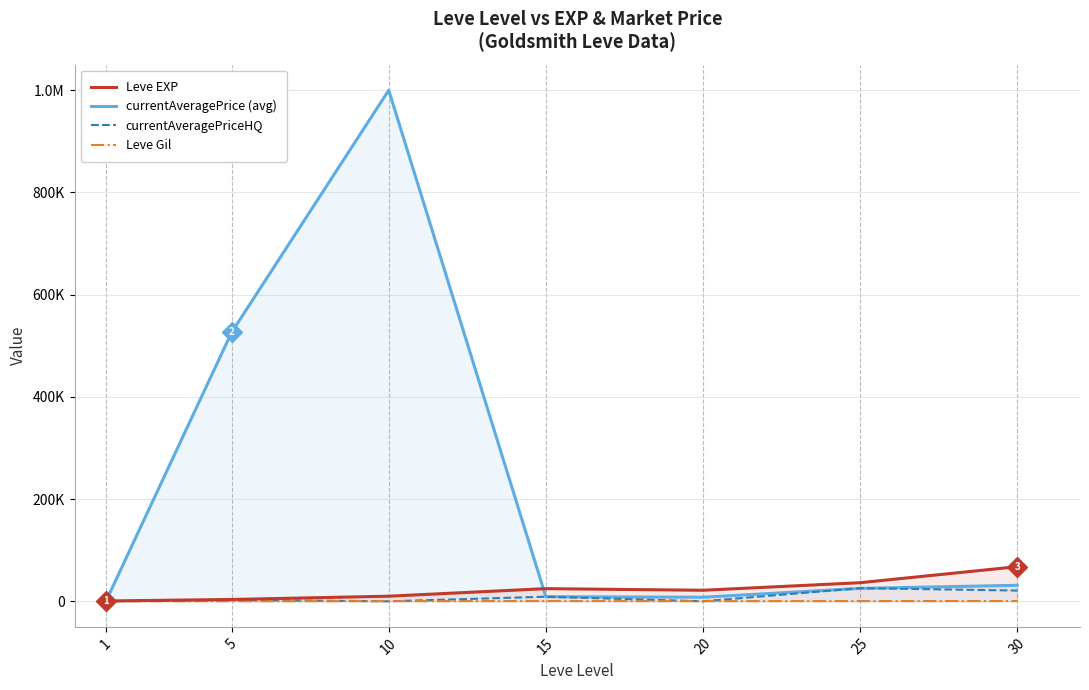

What is the difference between the currentAveragePriceHQ values at 10 and 1?

164.7